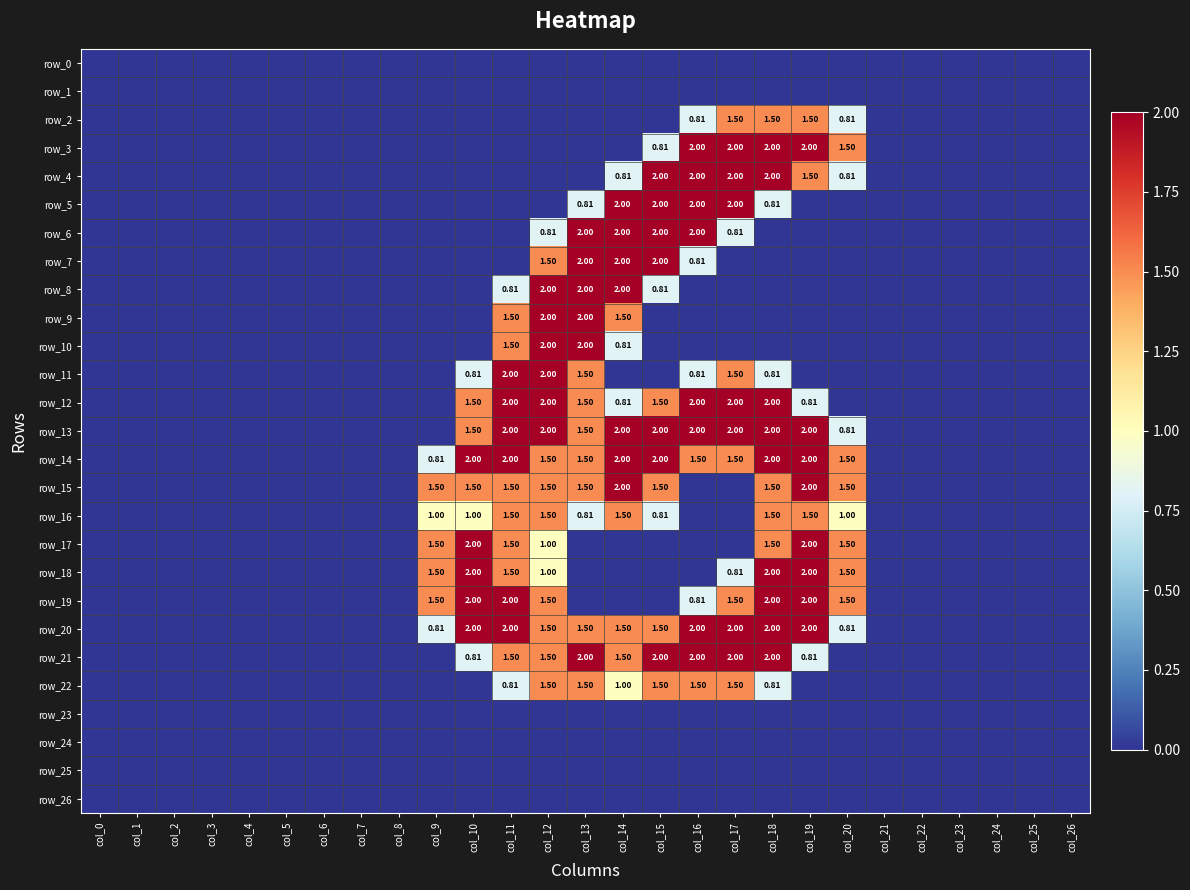

What is the highest value of the row_15 series?

2.0